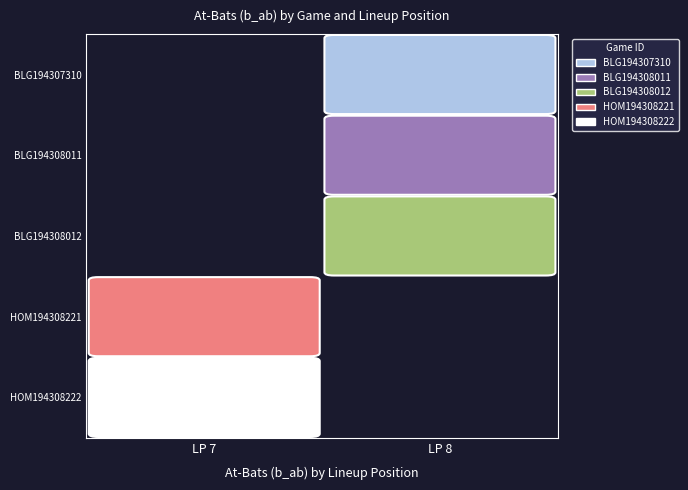

Is it true that HOM194308221 equals -1 at 8?

False